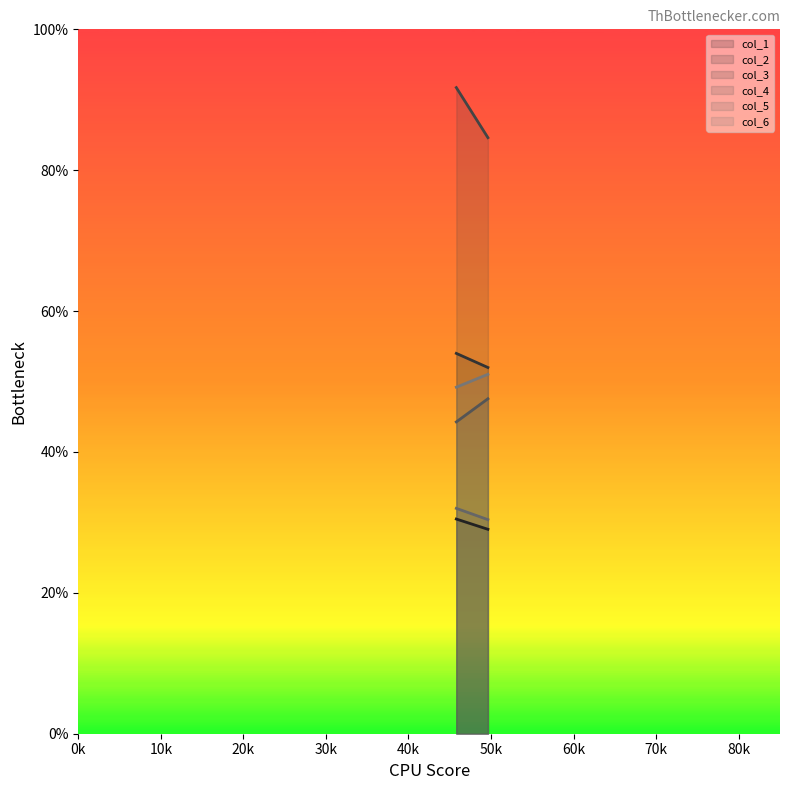

The value of col_5 at 0 is 21.2. True or false?

False